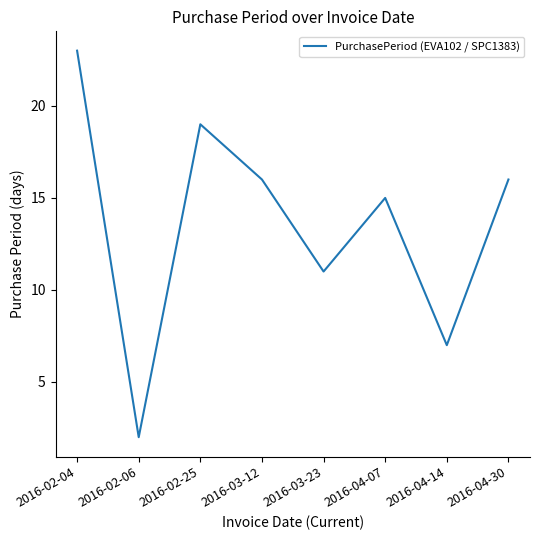

What is the difference between the values at 2016-02-06 and 2016-03-23?

9